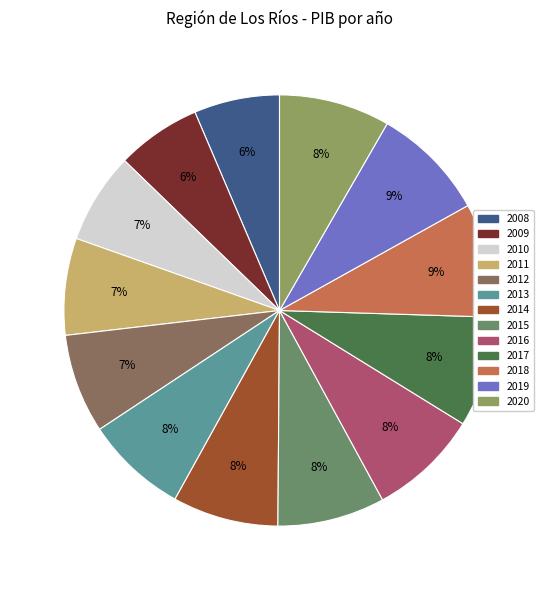

Is it true that 2009 is 6% of the pie?

True